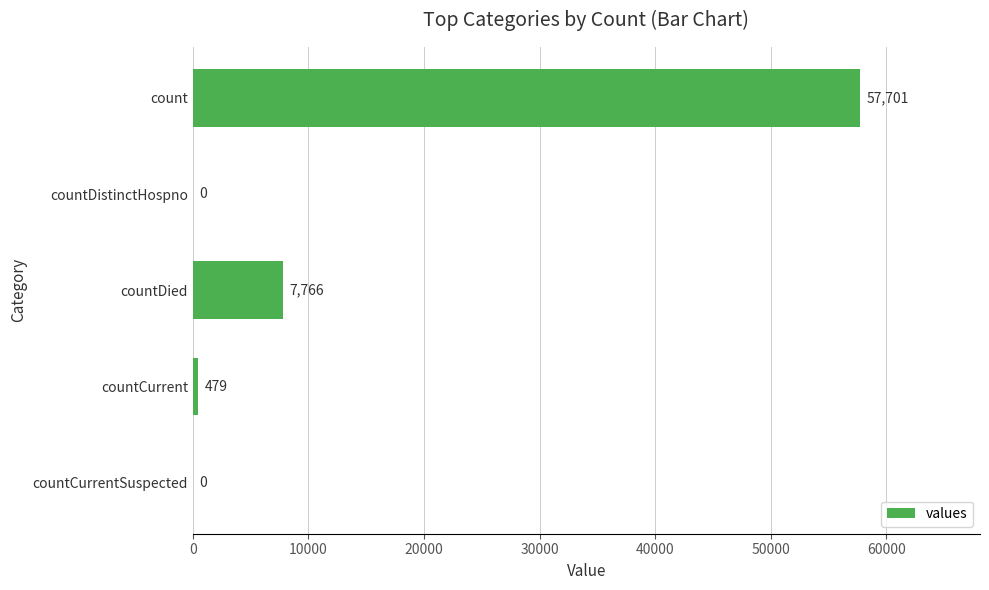

How many positive values are there?

3